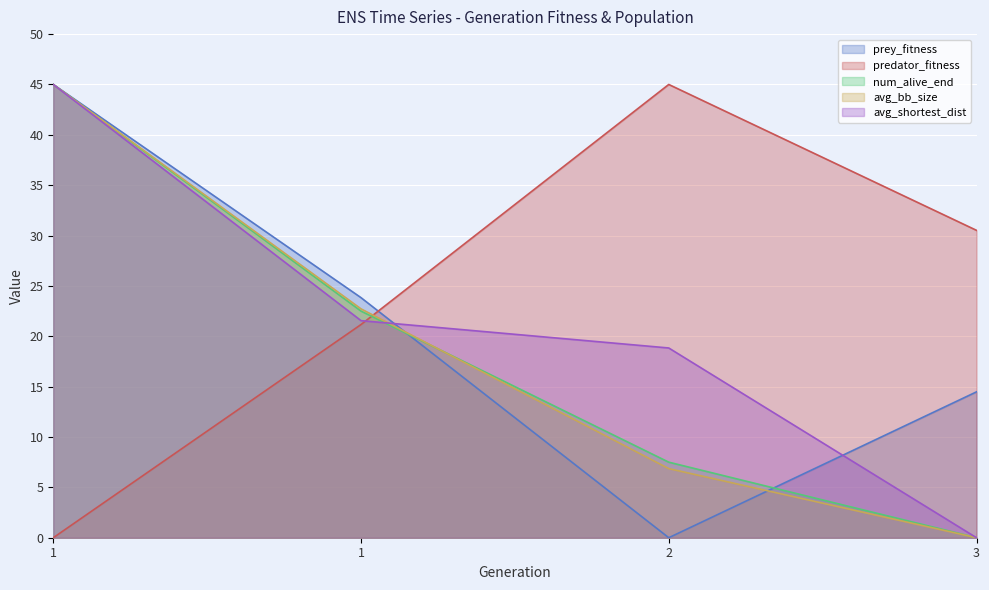

The prey_fitness series shows 0.0 at 1. True or false?

True